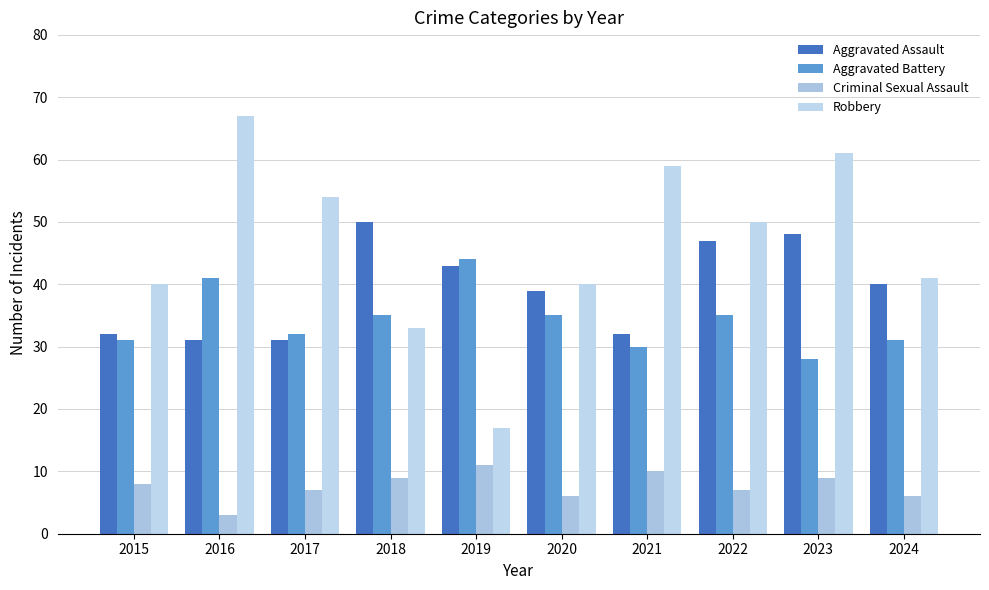

How many bars are there in total?

40